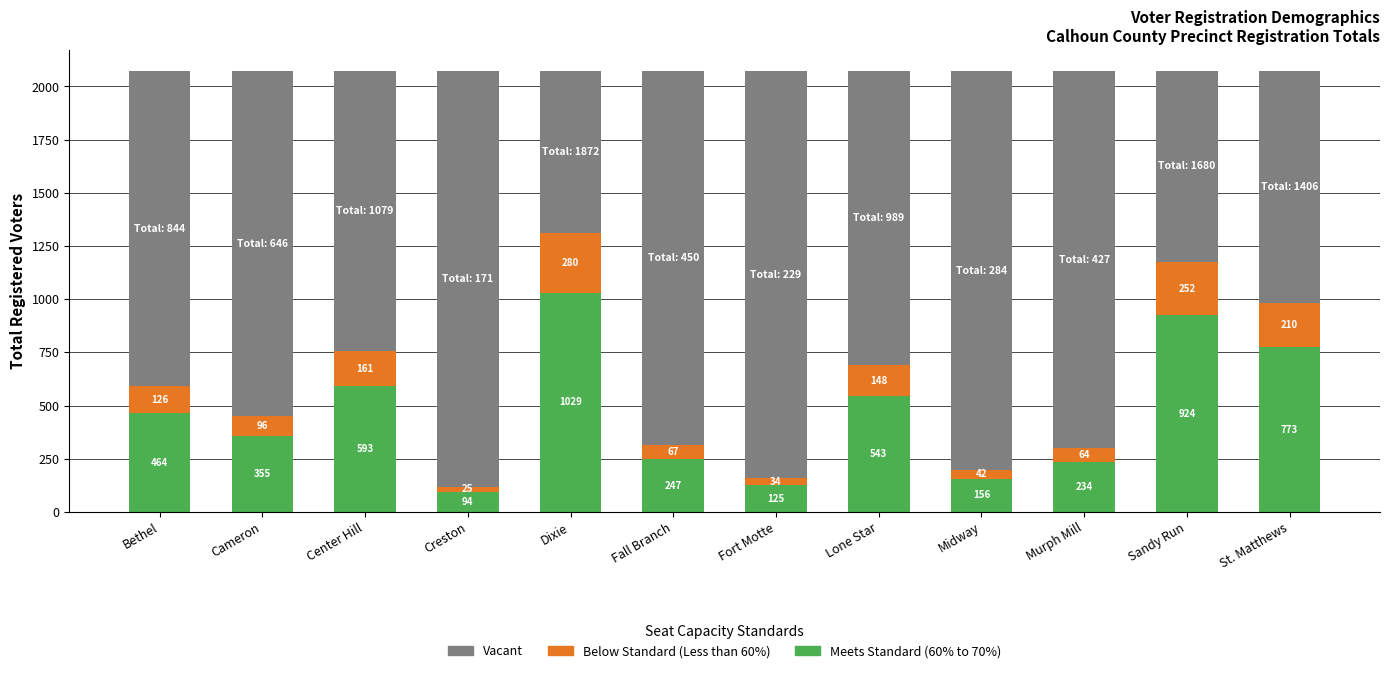

What is the difference between the second highest and second lowest values in the Meets Standard (60% to 70%) series?

799